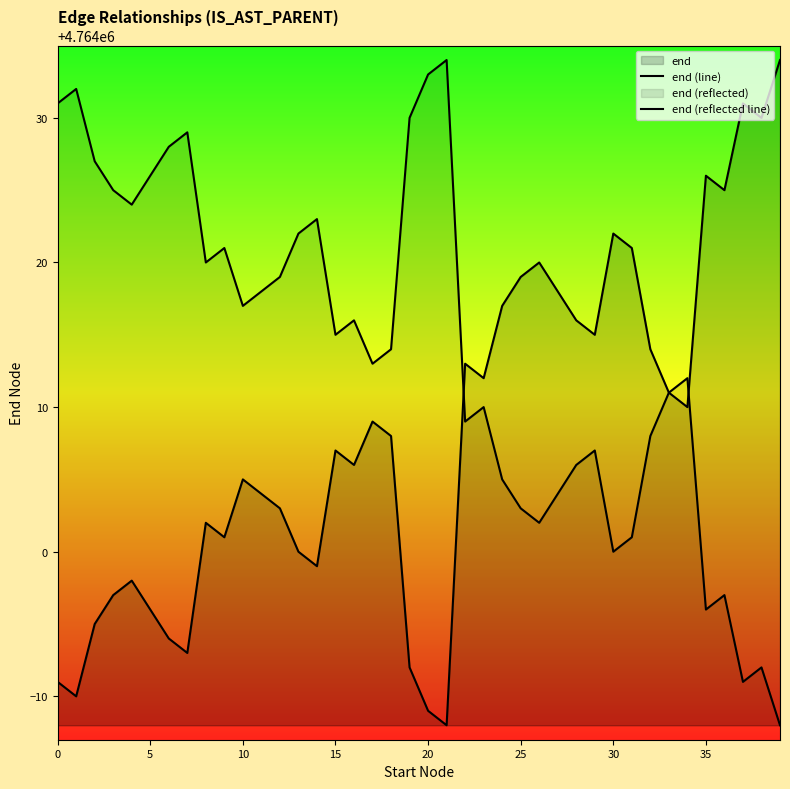

The end (reflected line) series shows 3282900 at 30. True or false?

False